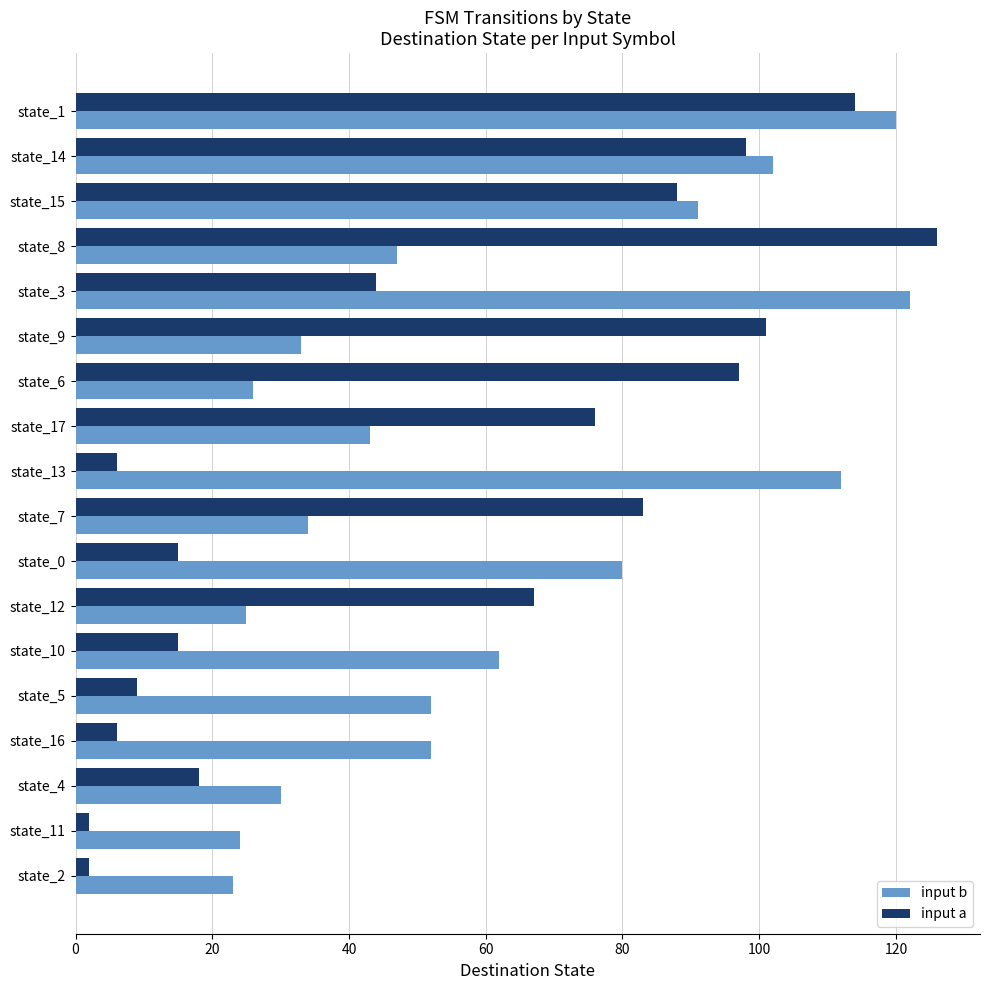

What is the maximum value for input a?

126